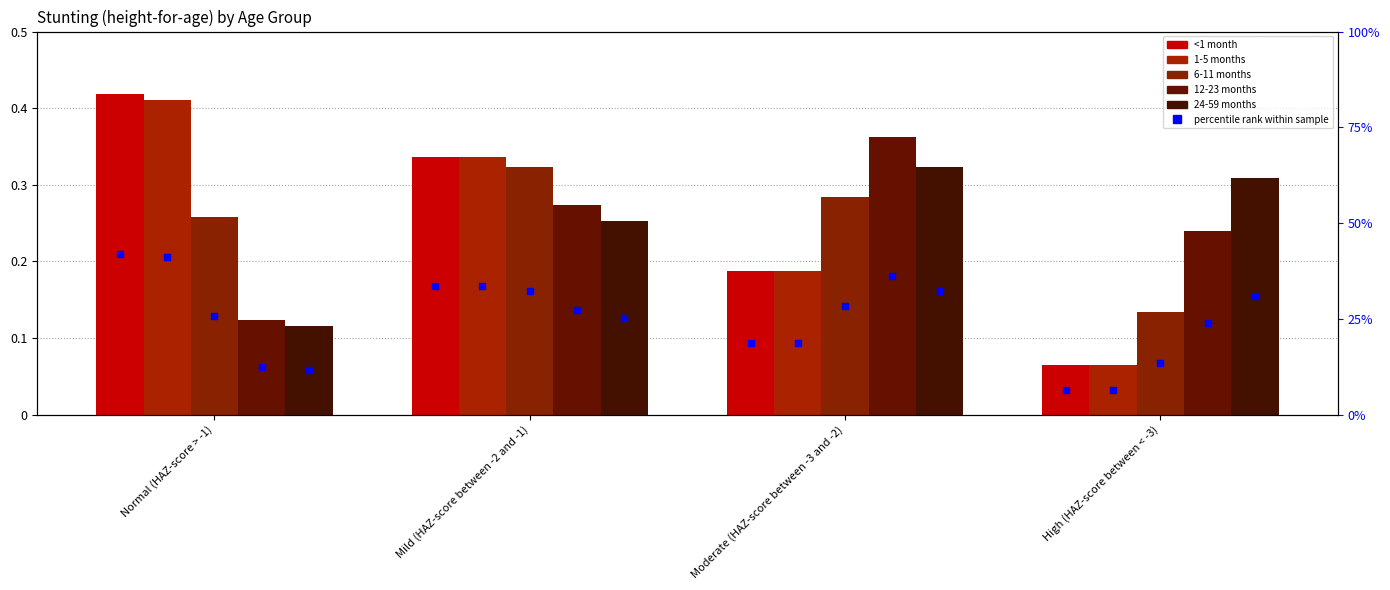

Which series contains the lowest Y value?

<1 month